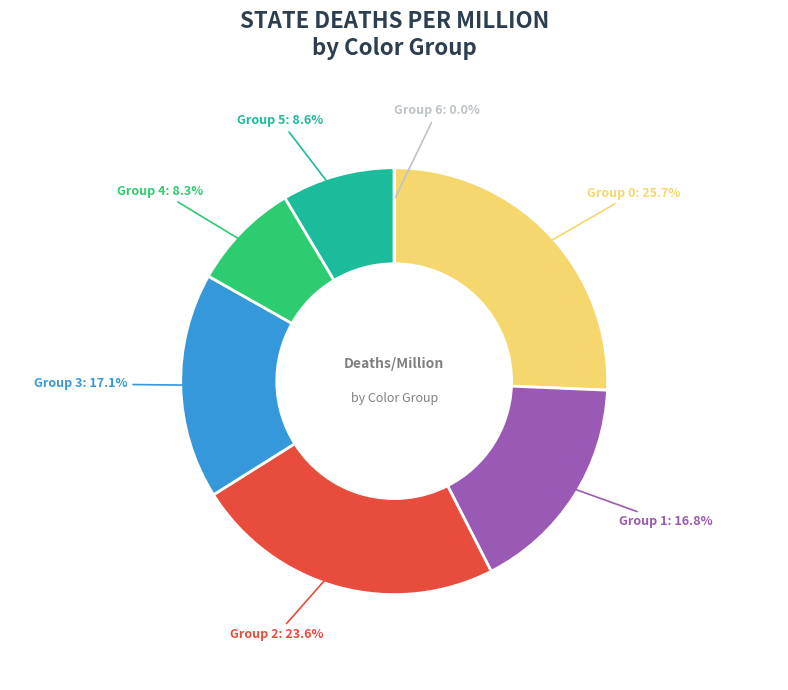

Is there a majority slice in this chart?

No